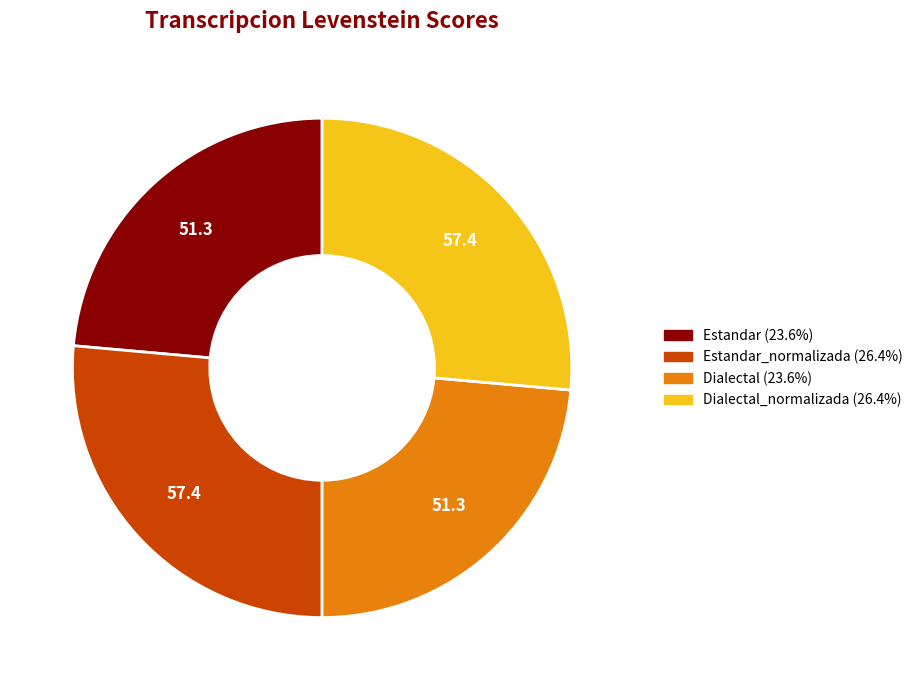

Is there any slice that represents more than half of the pie?

No